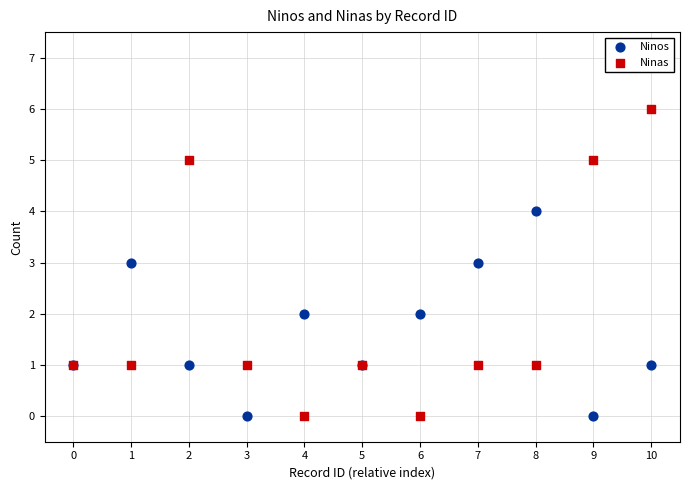

What are all the series names shown in the legend?

Ninos, Ninas